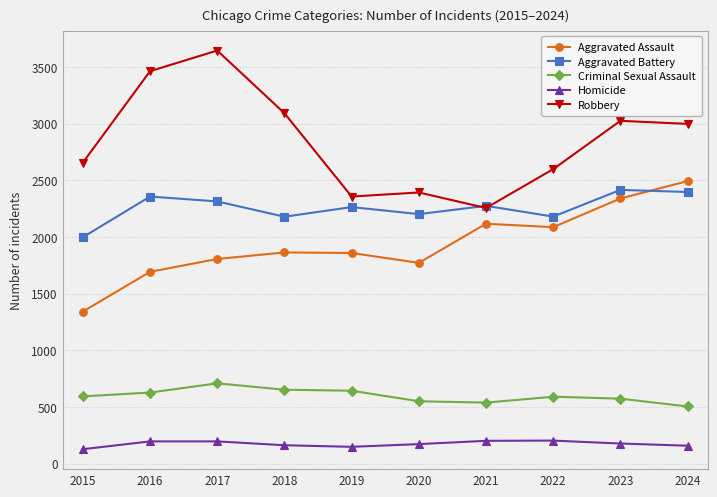

Which series has the widest spread of values?

Robbery